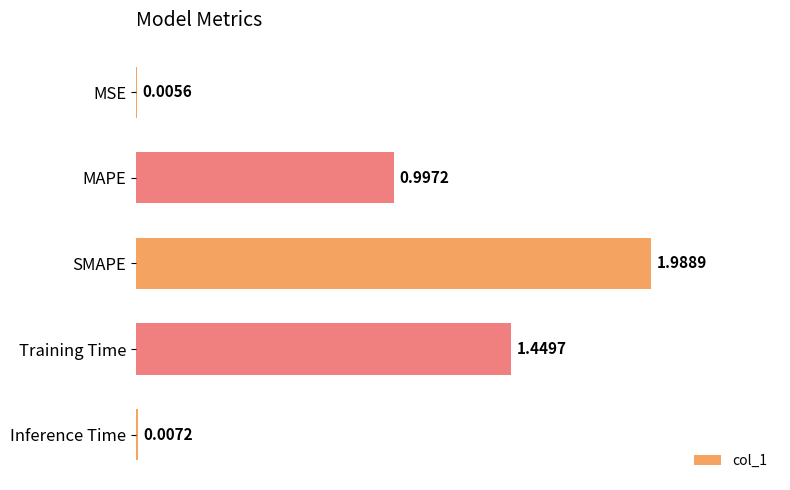

What is the sum of the values at MAPE and SMAPE?

3.0